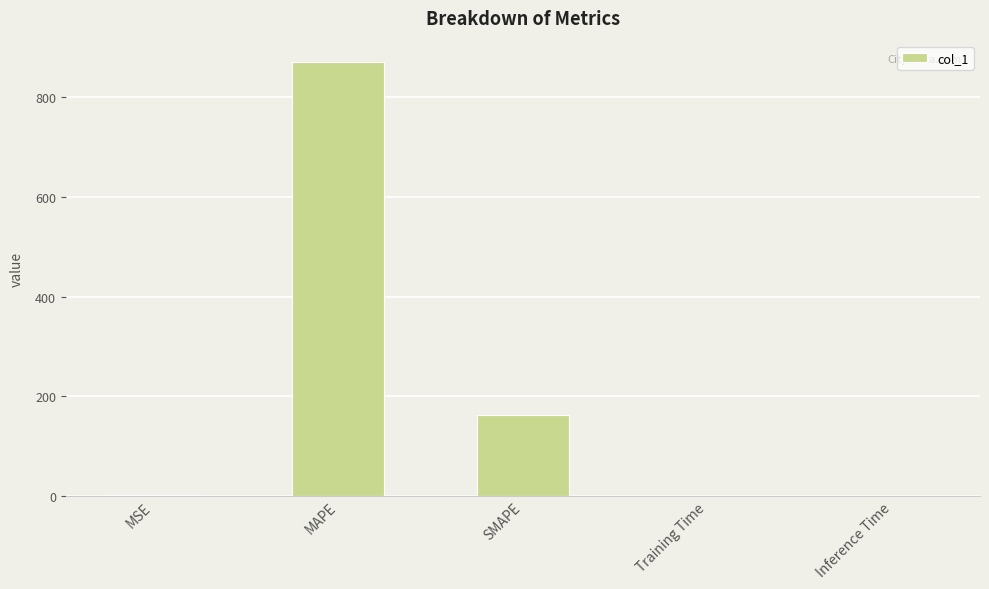

Which has a higher value, MAPE or SMAPE?

MAPE